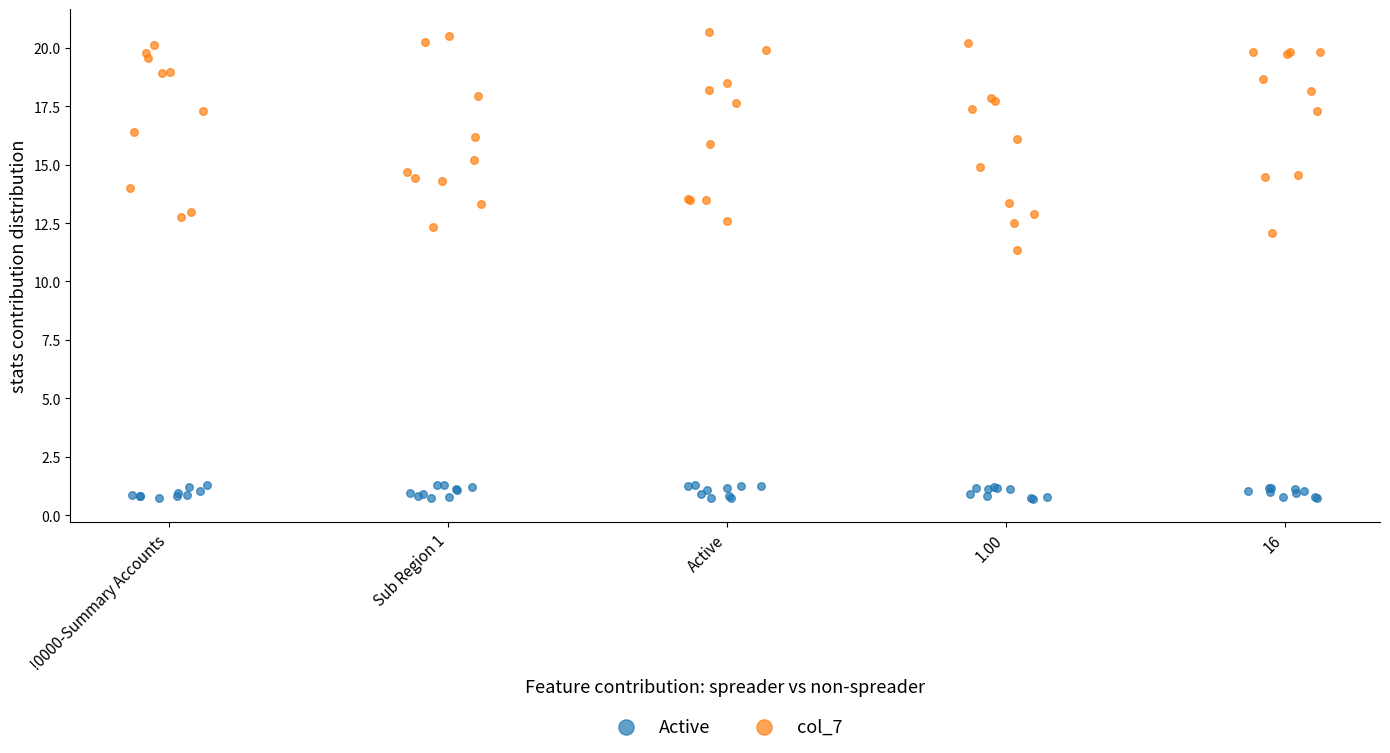

Which series contains the lowest Y value?

Active